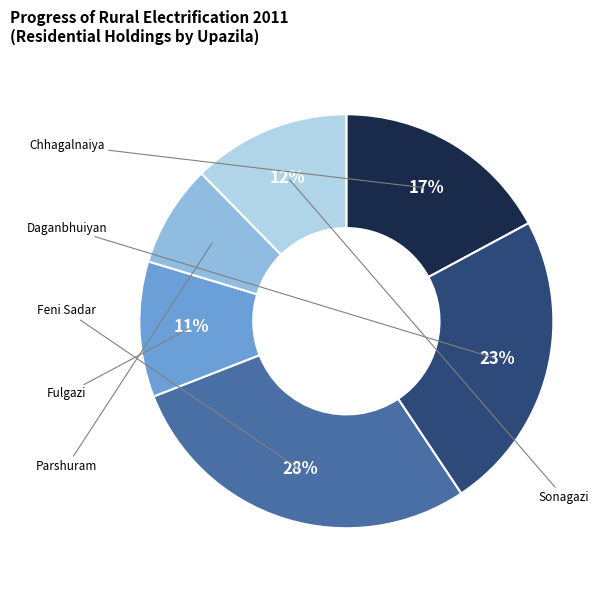

Is there any slice that represents more than half of the pie?

No